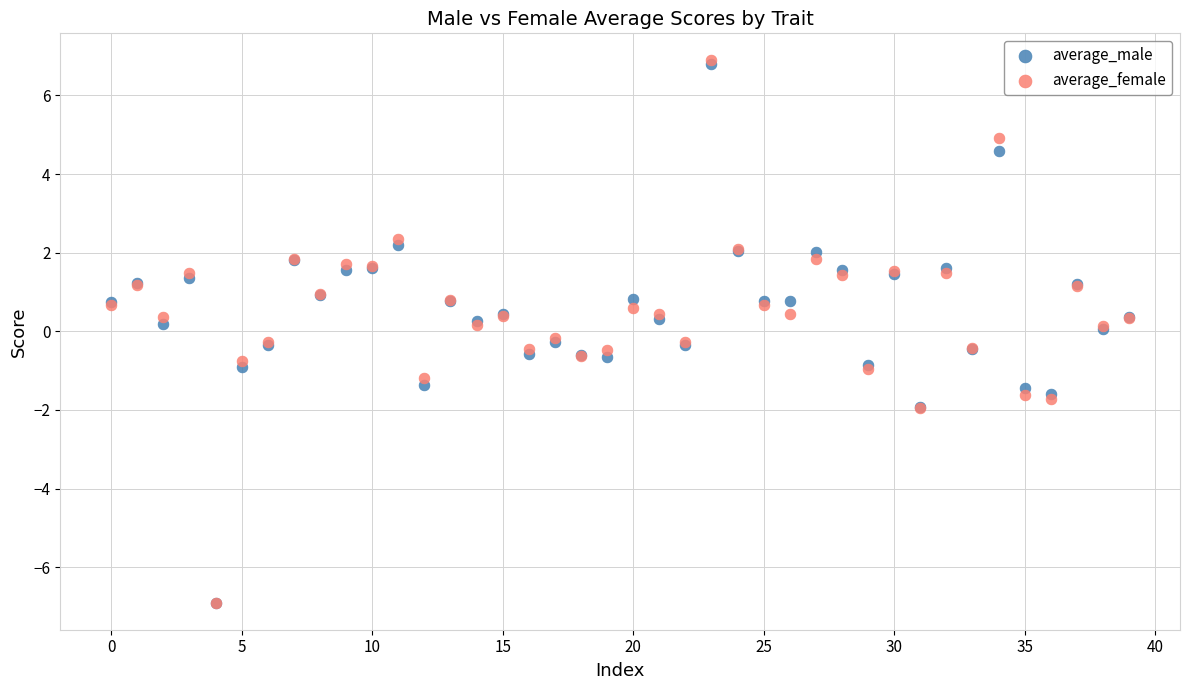

What are all the series names shown in the legend?

average_male, average_female